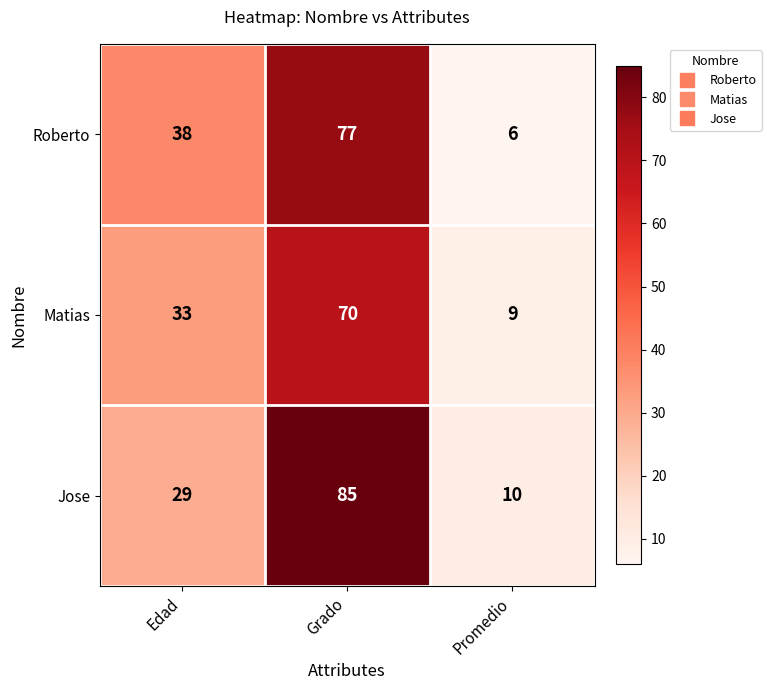

The value of Roberto at Edad is 38. True or false?

True